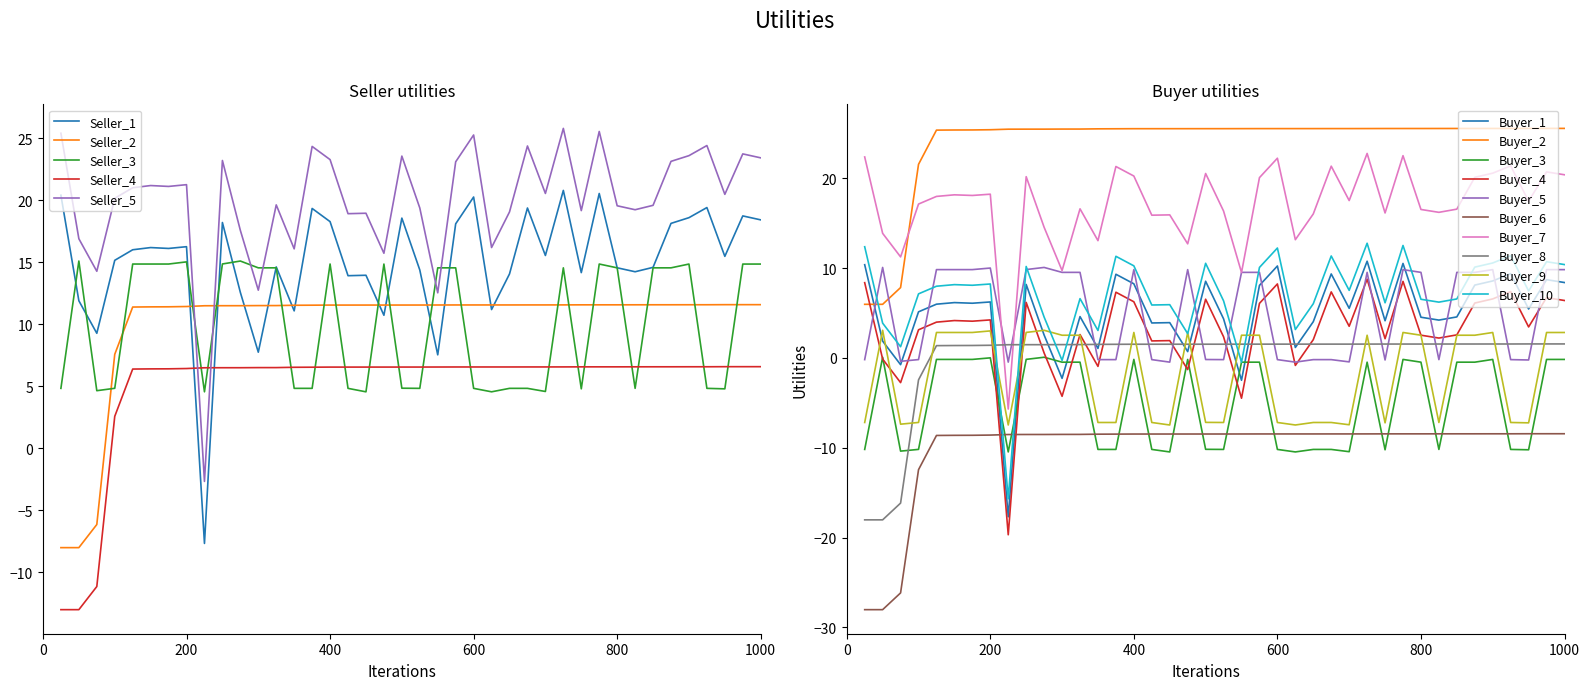

Which series ends up on top after the final intersection of Seller_4 and Seller_5?

Seller_5